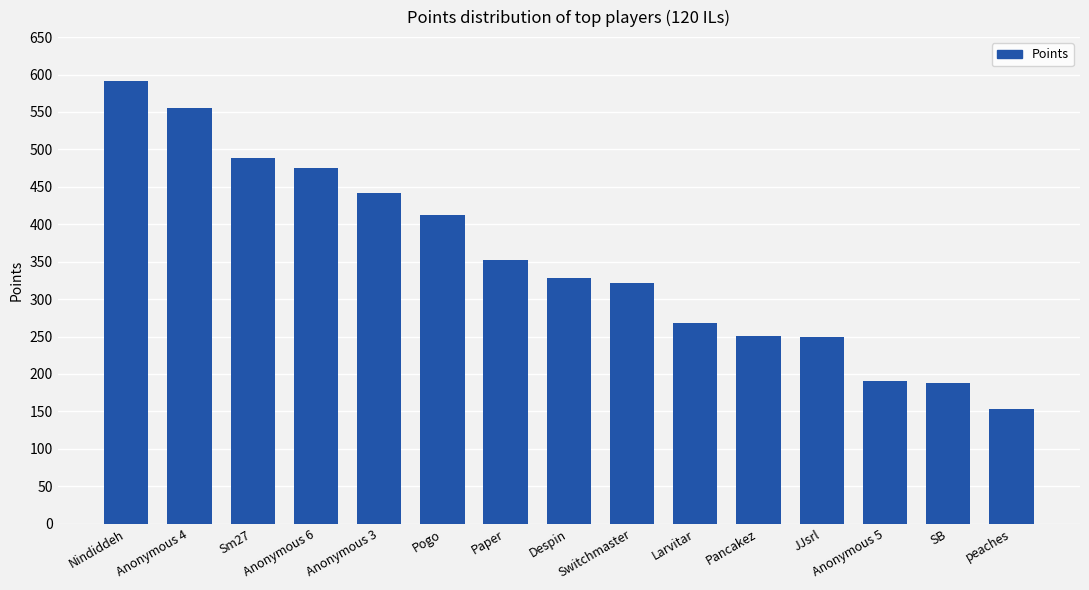

Which has a higher value, Larvitar or Sm27?

Sm27